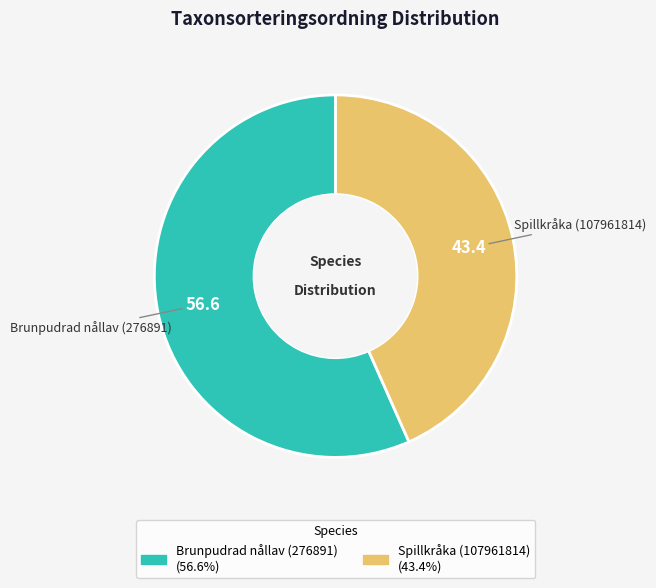

Which category has the biggest portion of the pie?

Brunpudrad nållav (276891)